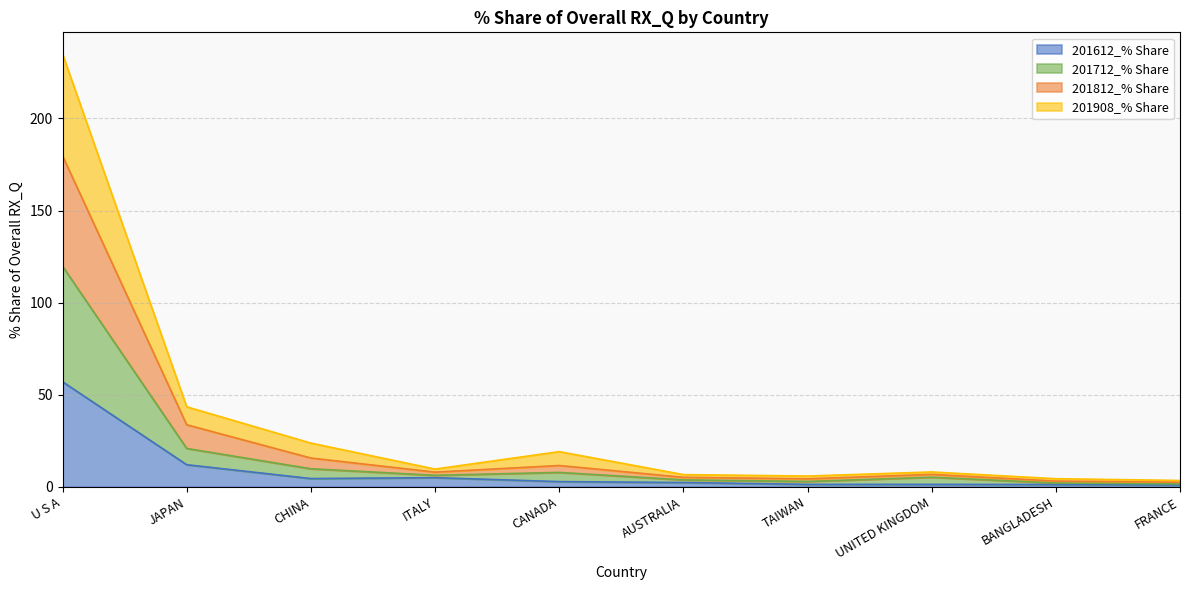

True or false: 201908_% Share has a value of 8.0 at UNITED KINGDOM.

True